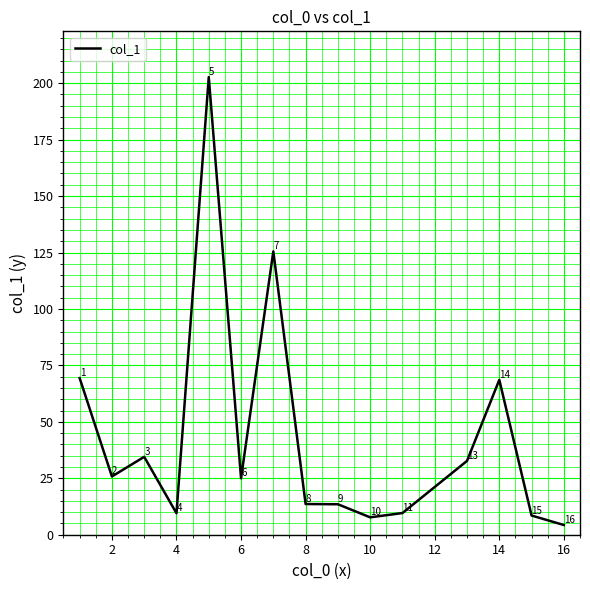

What is the difference between the second highest and second lowest values?

117.8